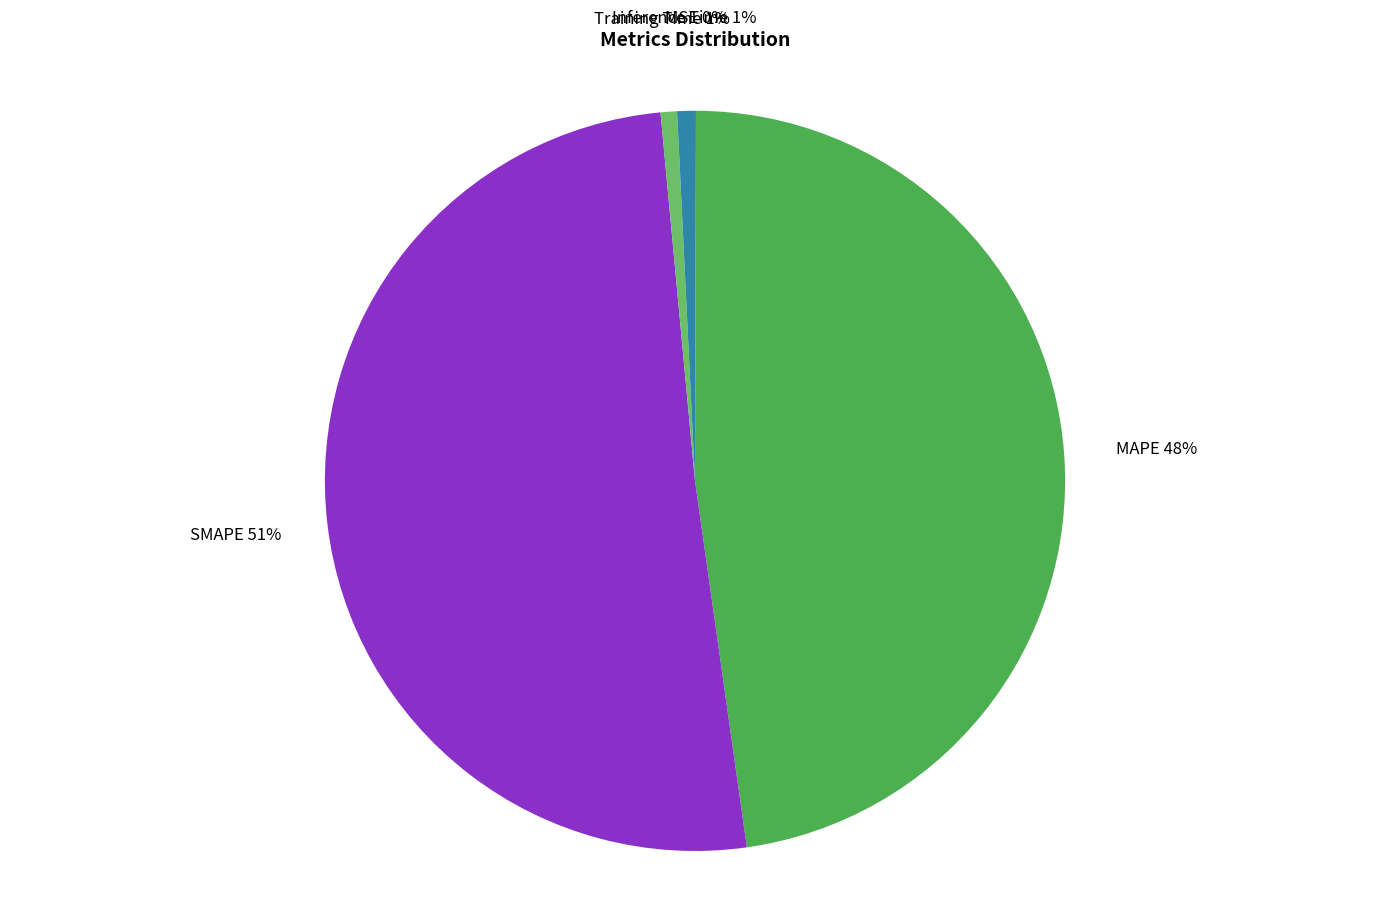

Does any single category account for the majority?

Yes